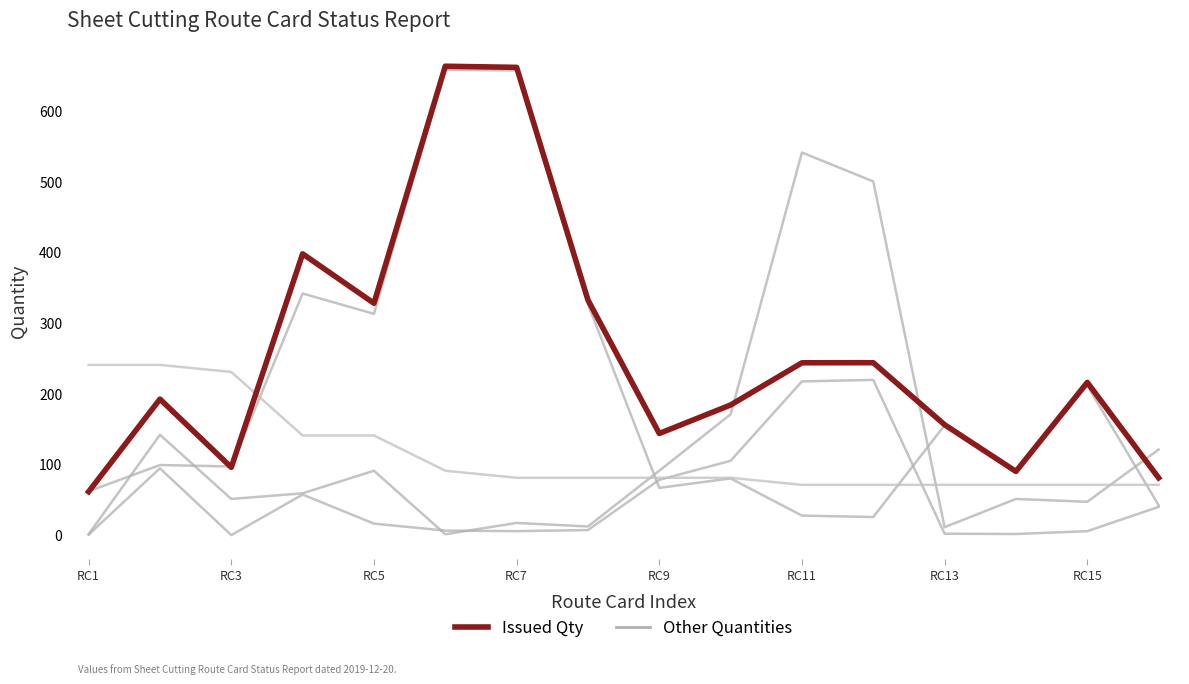

Reading left to right, list all the values displayed in this chart.

Other Series: 60.8	98.1	96.0	341.2	312.3	658.2	657.3	326.1	65.7	79.1	26.4	24.4	154.5	88.7	210.8	41.2
Issued Qty (Highlight): 60.3	191.5	94.8	397.4	327.4	663.3	661.7	332.0	142.8	183.2	243.0	243.1	155.2	89.0	215.2	79.9